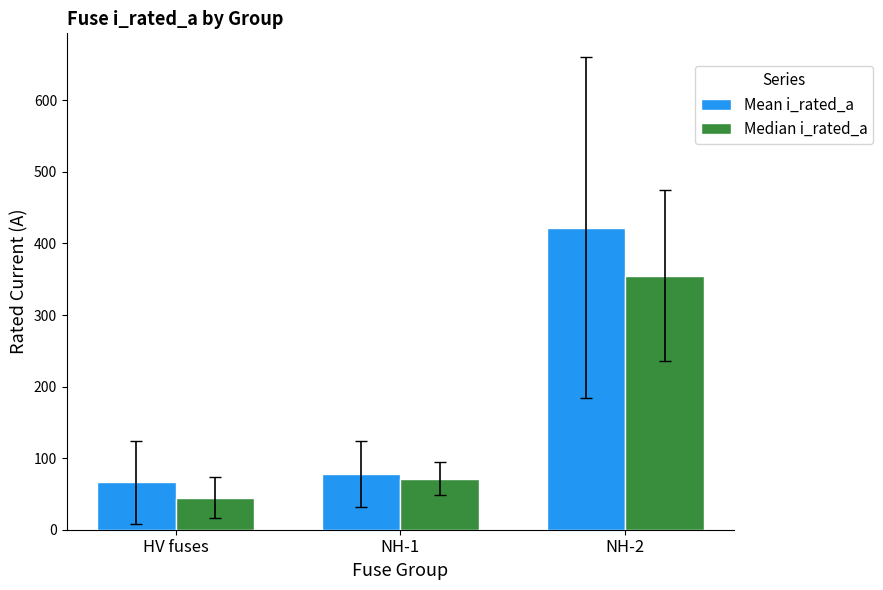

Which label corresponds to the smallest value in the chart?

HV fuses